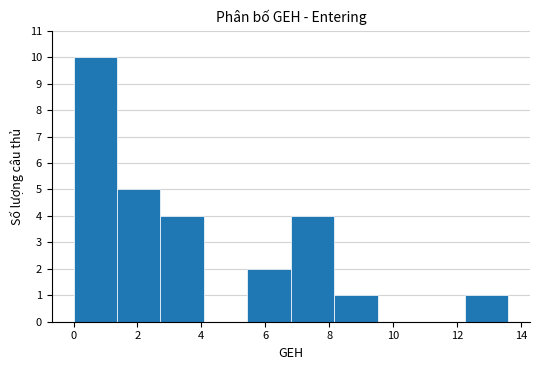

Which range on the x-axis has the tallest bar?

0.0 to 1.4